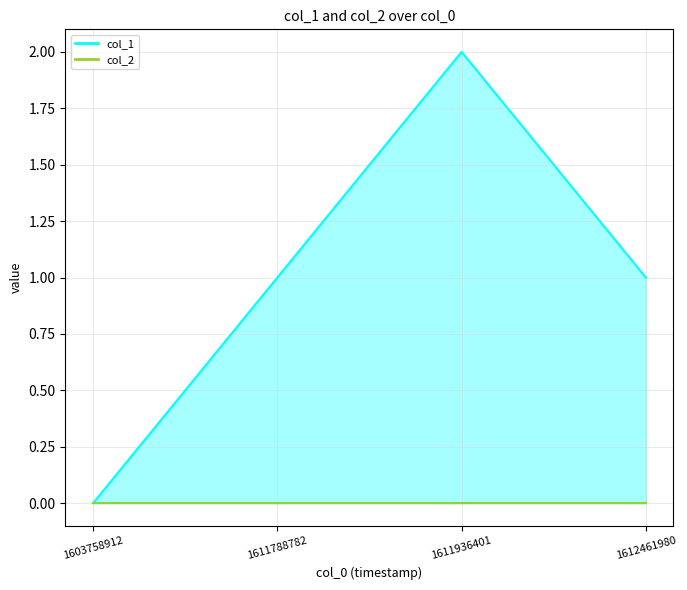

What is the maximum value shown in the chart?

2